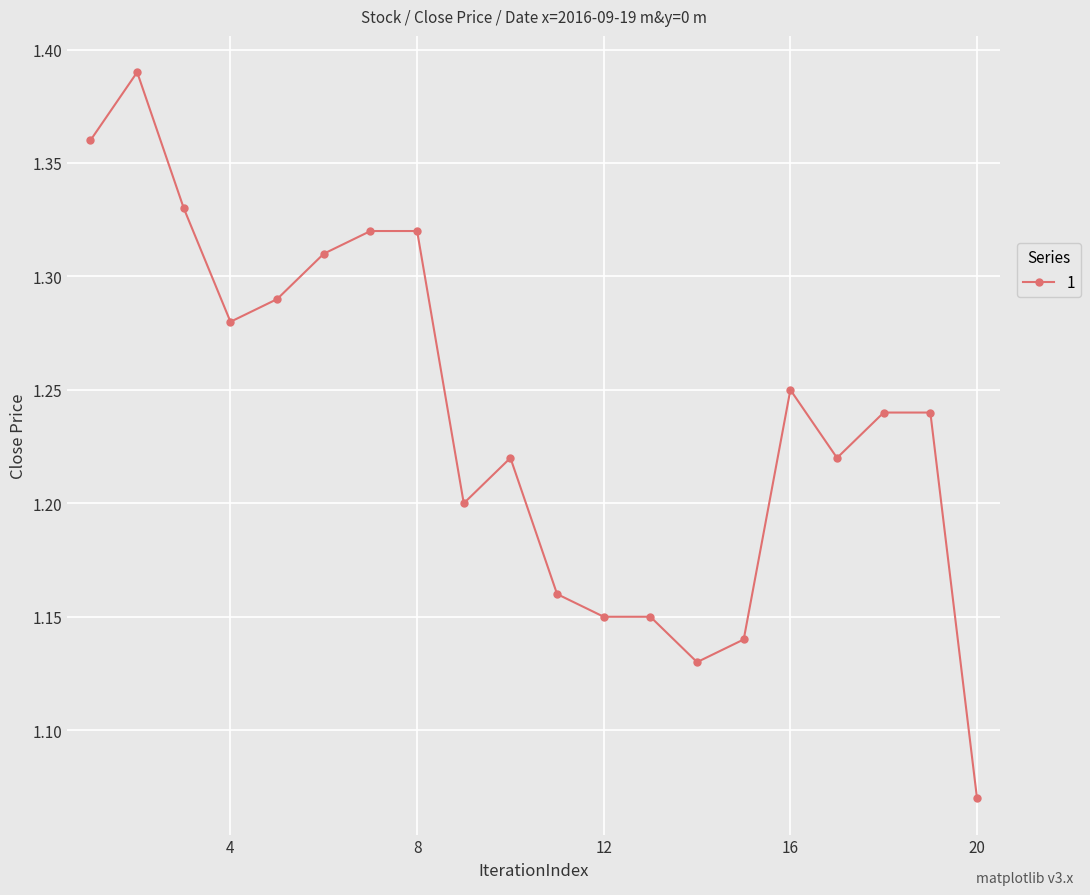

True or false: the data has more than 0 interior local peaks.

True